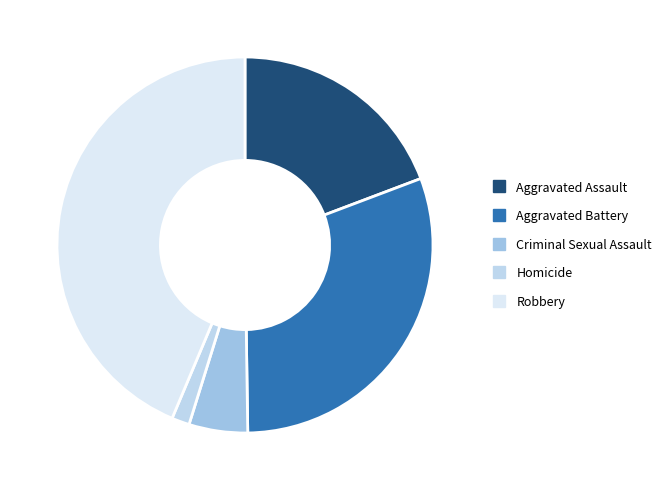

Is it true that Robbery is 55% of the pie?

False